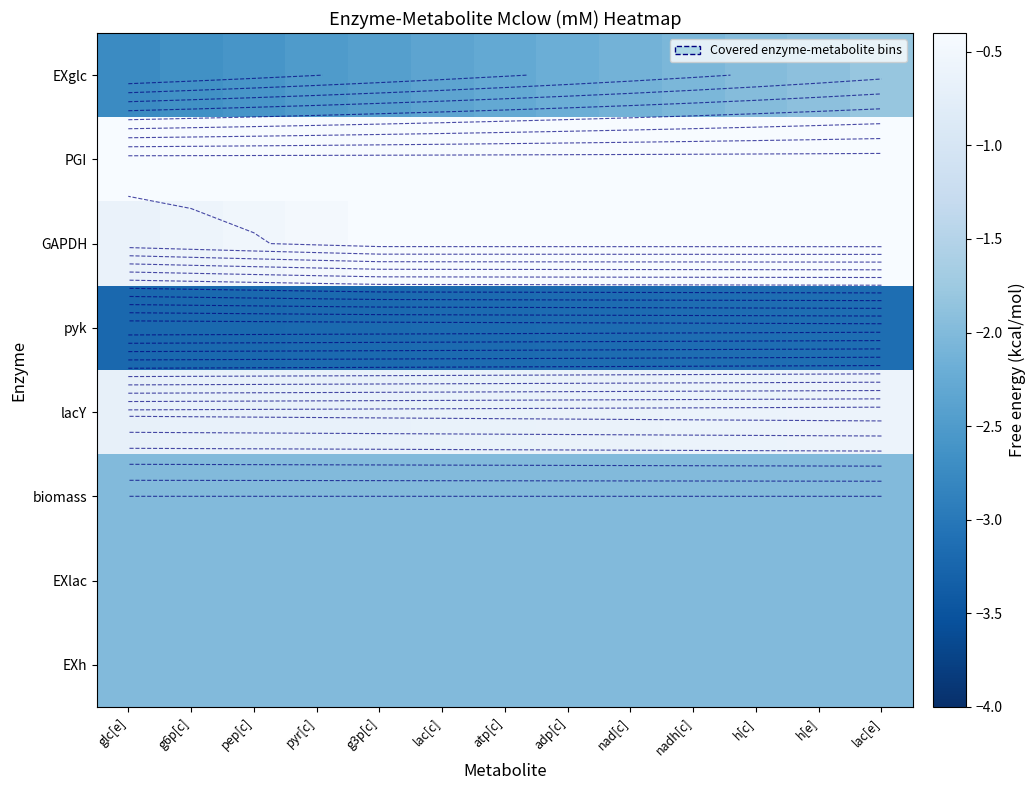

What is the sum of all biomass values?

-26.0